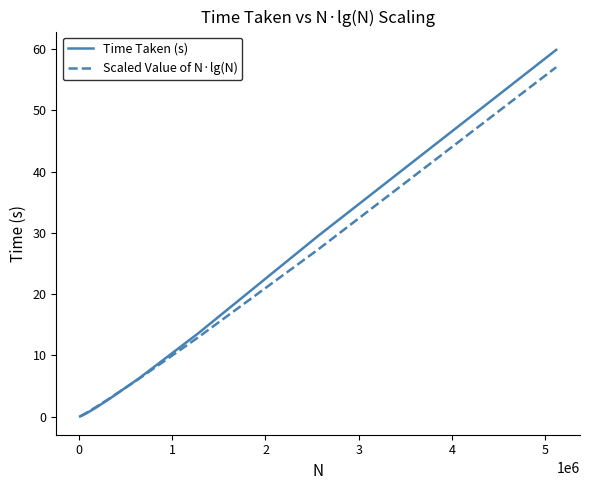

List the series in order of their peak value, lowest first.

Scaled Value of N·lg(N), Time Taken (s)